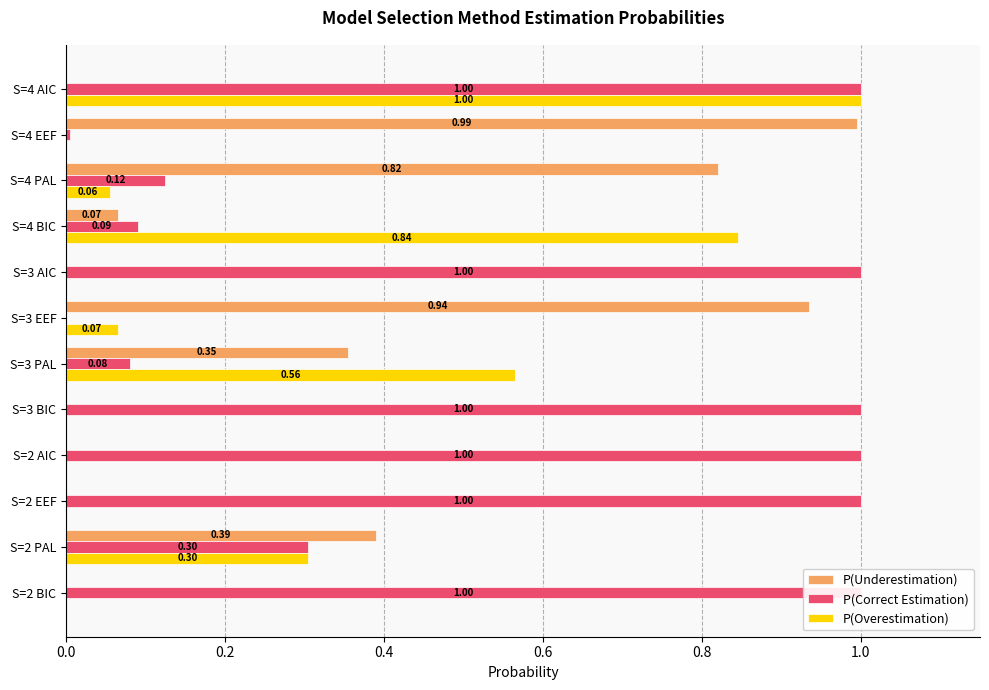

Is the value of P(Correct Estimation) at S=4 AIC greater than the value of P(Underestimation) at S=4 BIC?

Yes